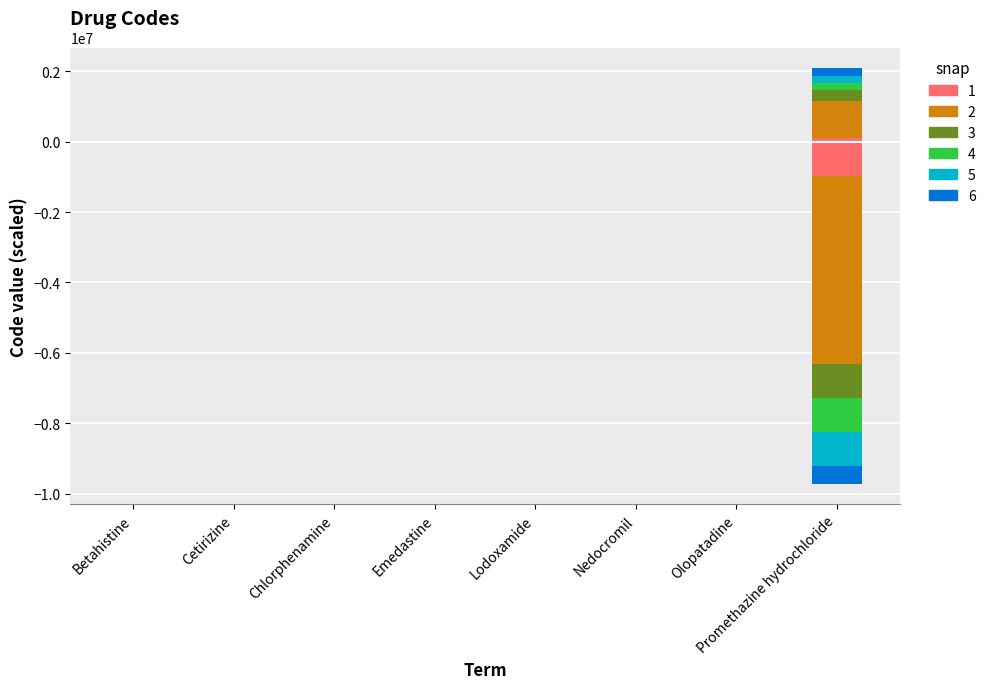

Is it true that the value at Nedocromil is -0.0?

True